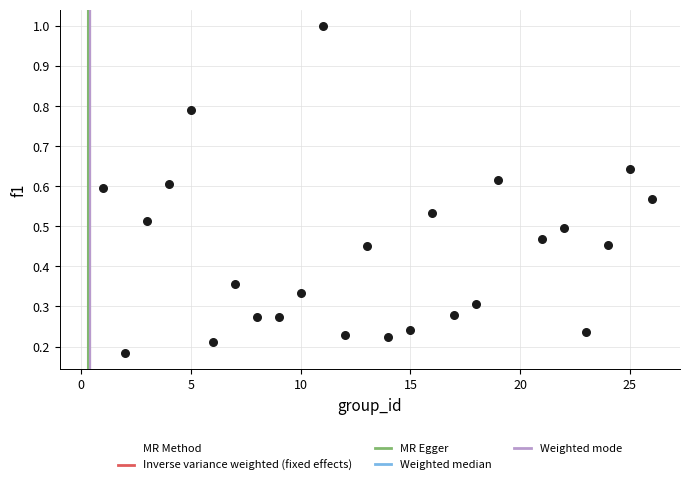

What is the range of X values (max minus min)?

25.0